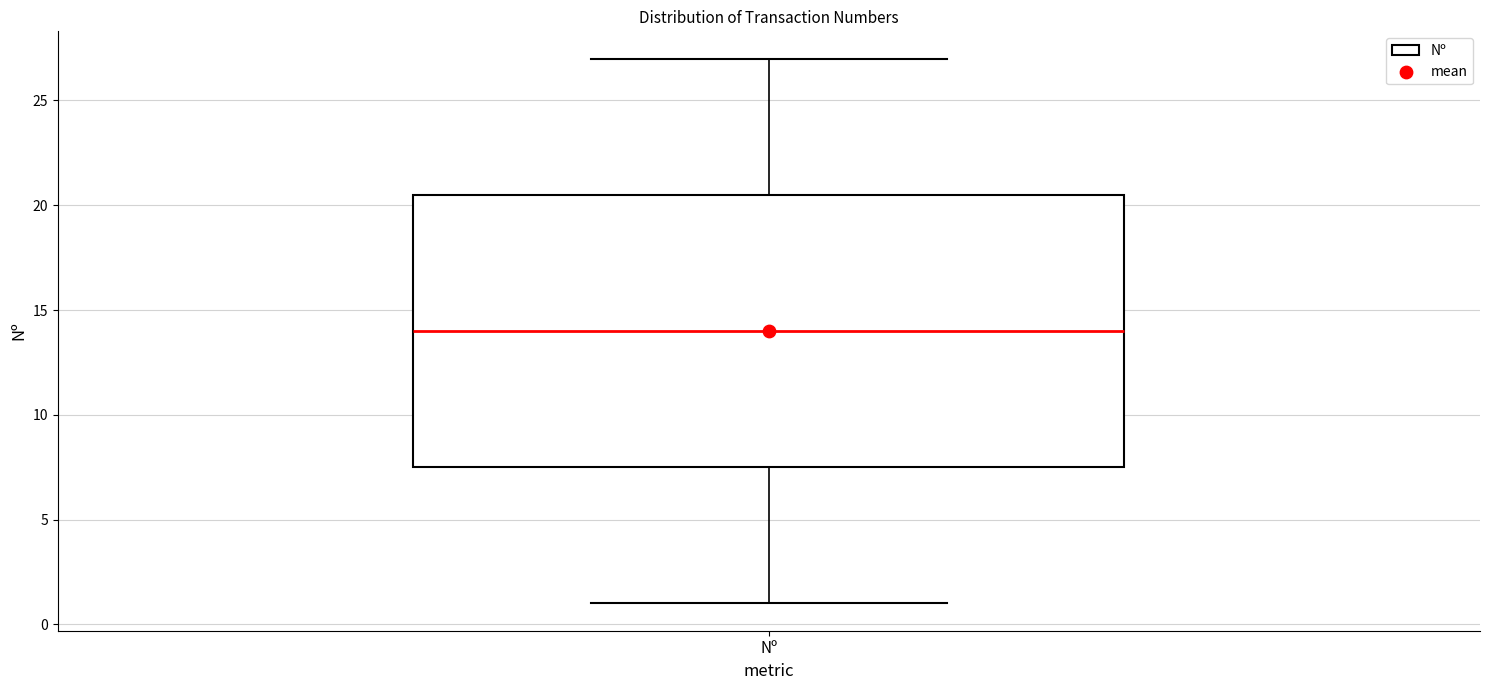

Transcribe this box plot: give where the median line is, the range the box spans, and where the two whiskers end, as read against the y-axis. The values are not printed on the chart, so give them approximately, as read against the axis.

median 14.0, box 7.5 to 20.5, whiskers 1.0 to 27.0